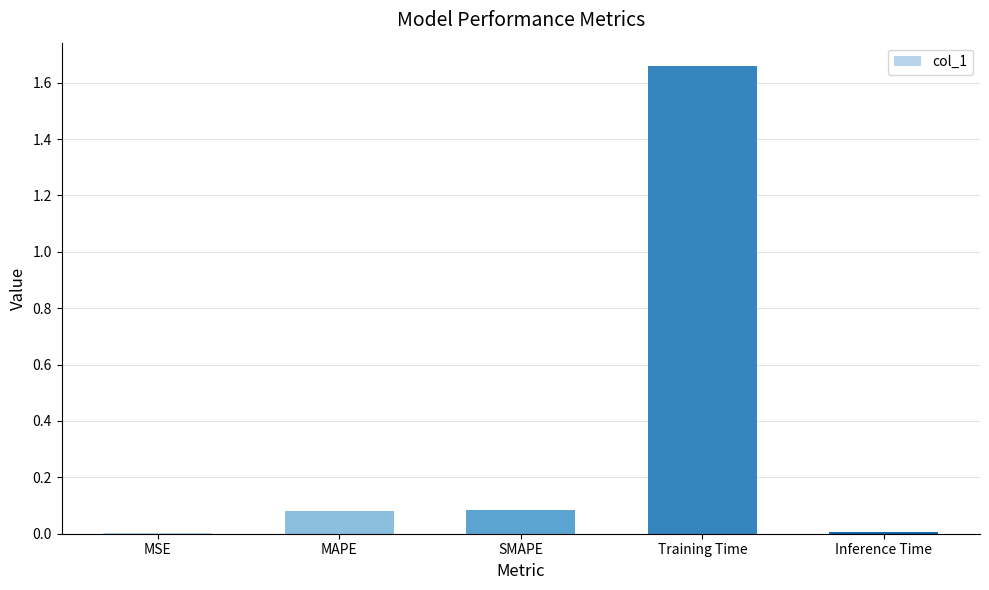

What is the sum of all values?

1.8